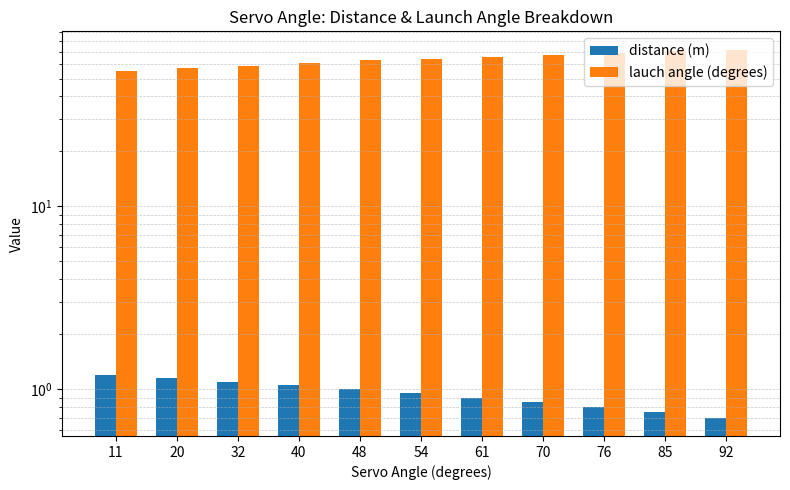

The value of distance (m) at 70 is 0.8. True or false?

True